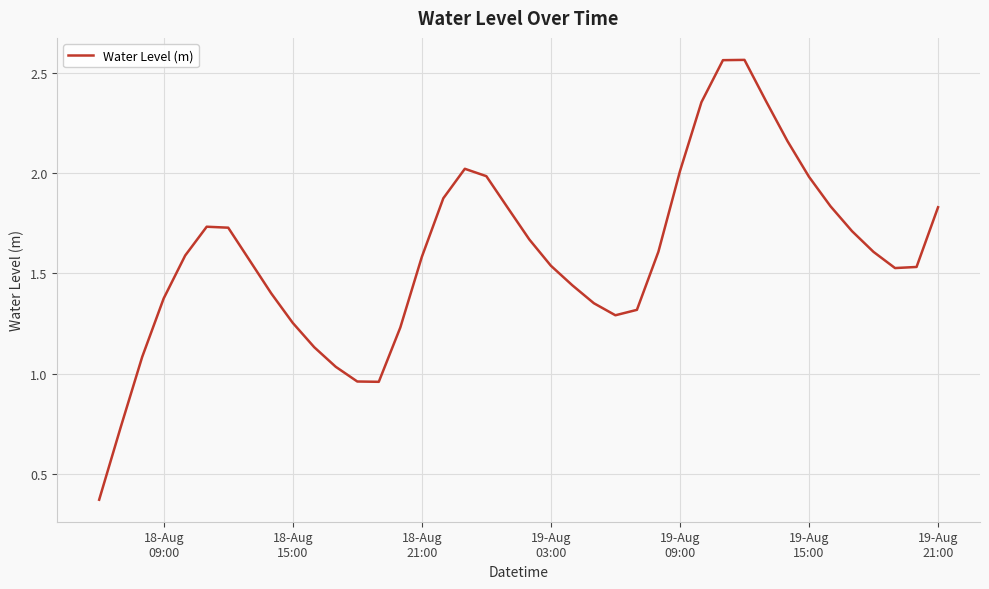

Count the number of values greater than 1.

36